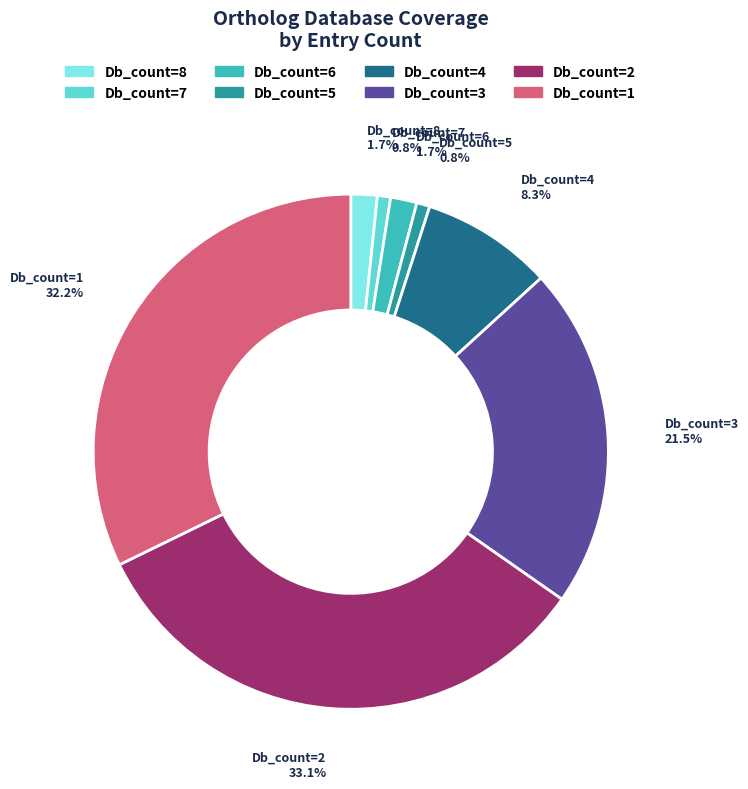

True or false: Db_count=4 accounts for 8% of the total.

True